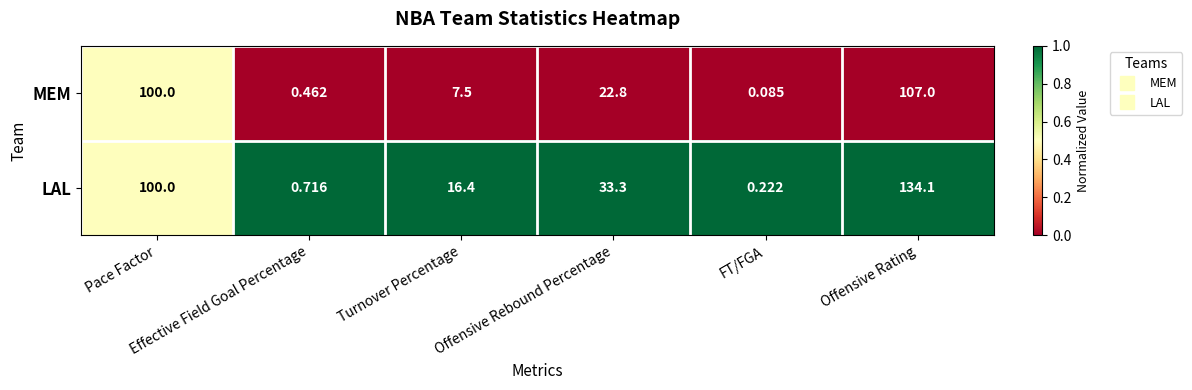

Which series has the largest total across all categories?

LAL